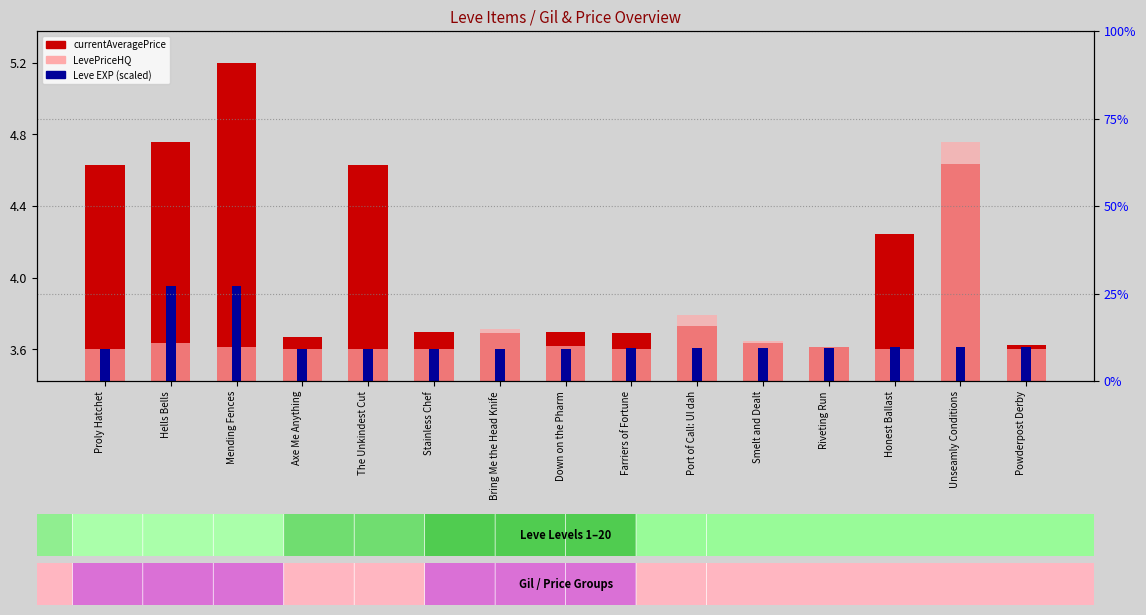

At how many categories does at least one series exceed 797?

1